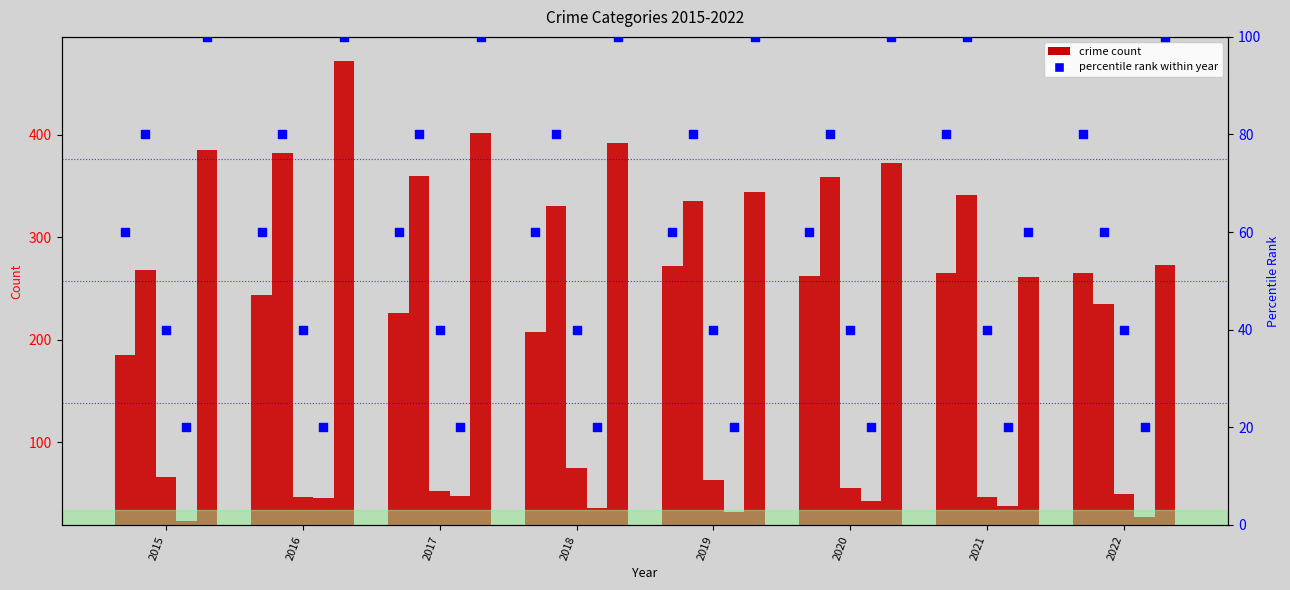

At which category is the sum across all series the highest?

2016